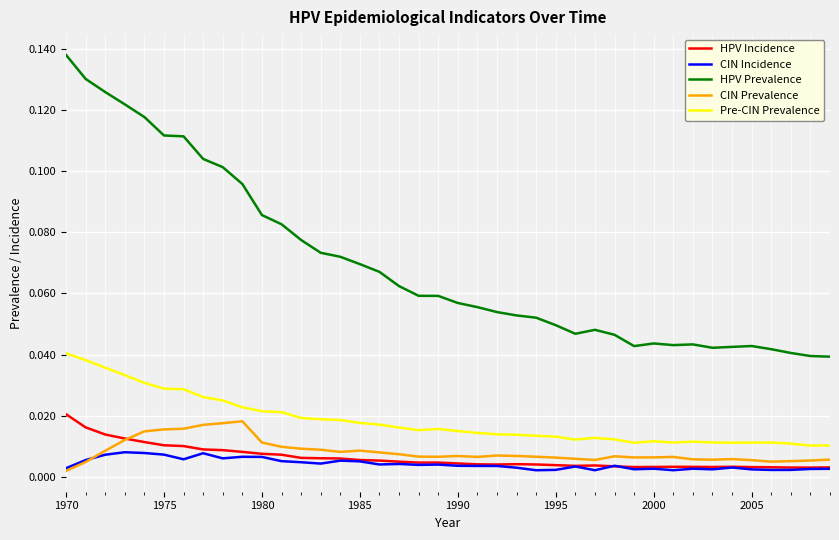

Which series has the largest total across all categories?

HPV Prevalence